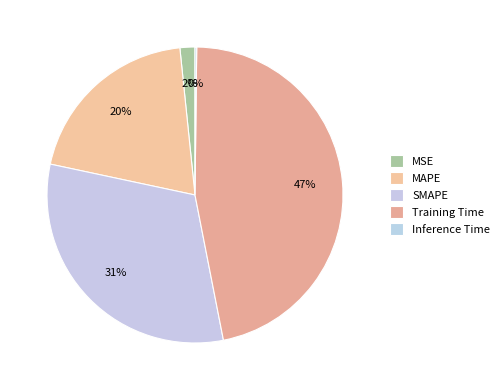

To the nearest percent, what is the average slice percentage?

20%